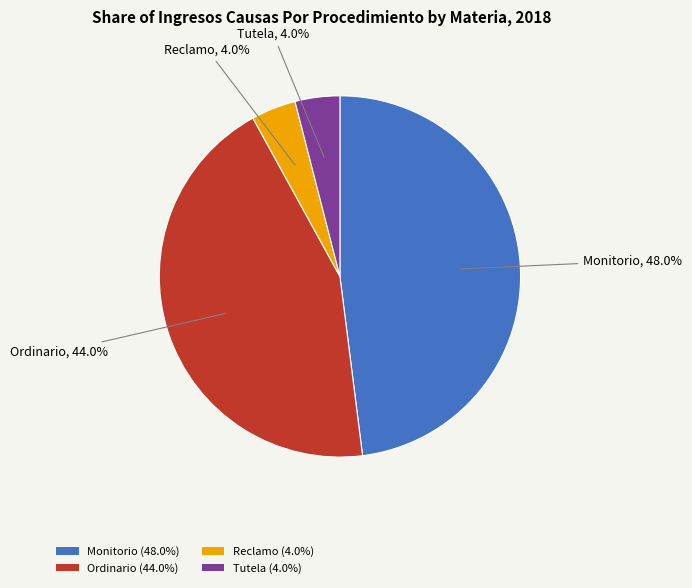

To the nearest percent, what is the difference between the largest and smallest slice percentages?

44%